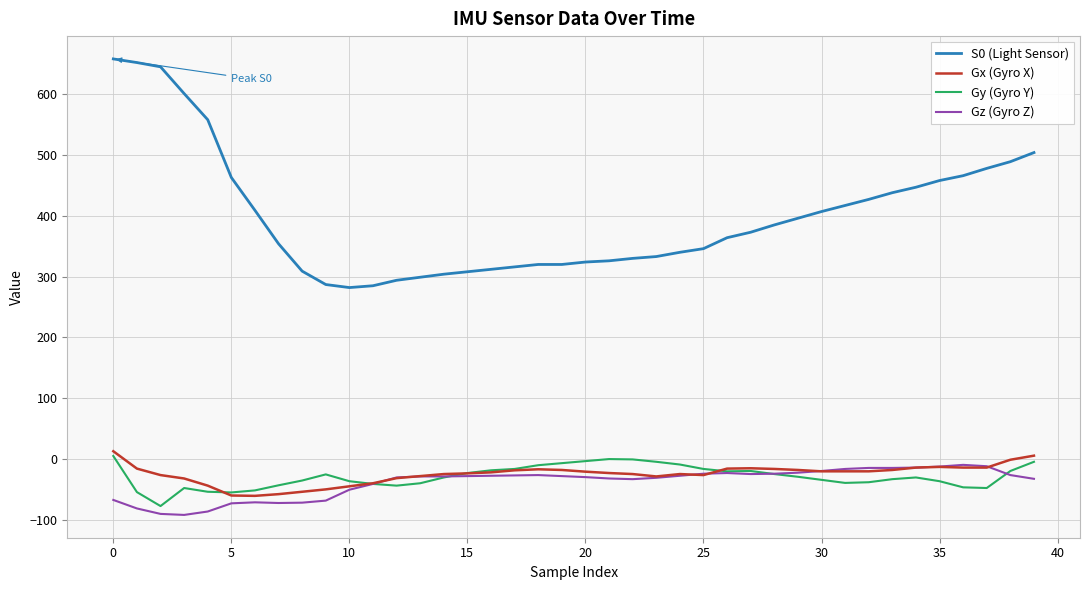

True or false: Gz (Gyro Z) and S0 (Light Sensor) intersect in this chart.

False